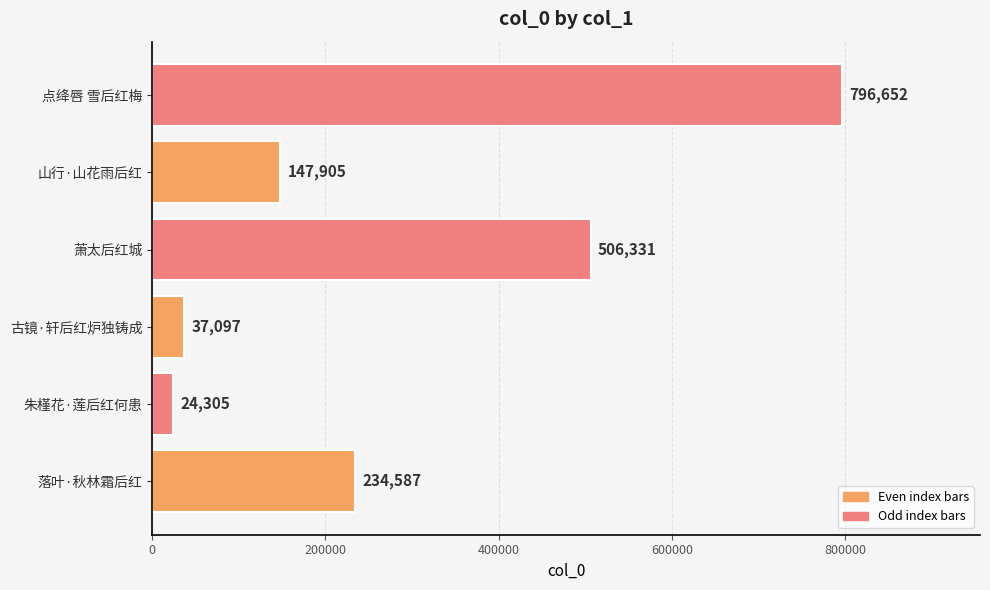

Read the value at 古镜·轩后红炉独铸成.

37097